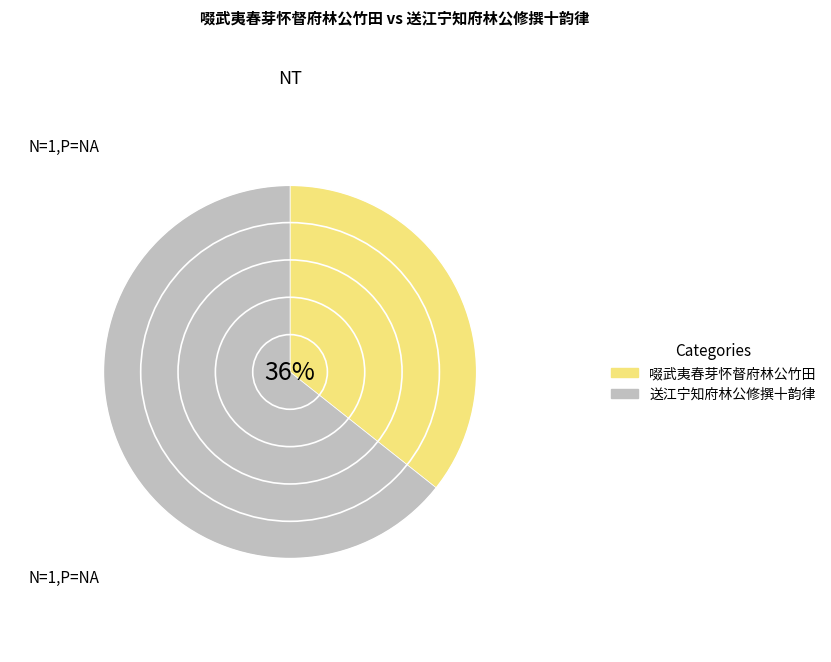

Count the number of slices in the pie.

2